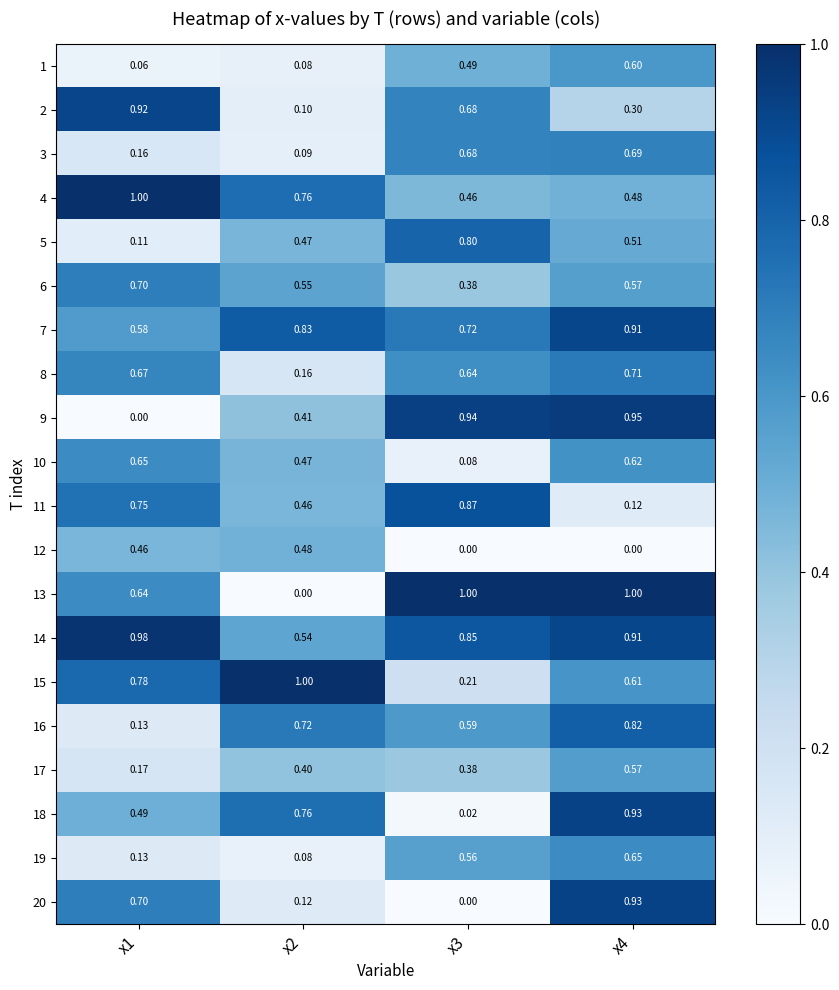

Is the value of 6 at x4 greater than the value of 13 at x4?

No